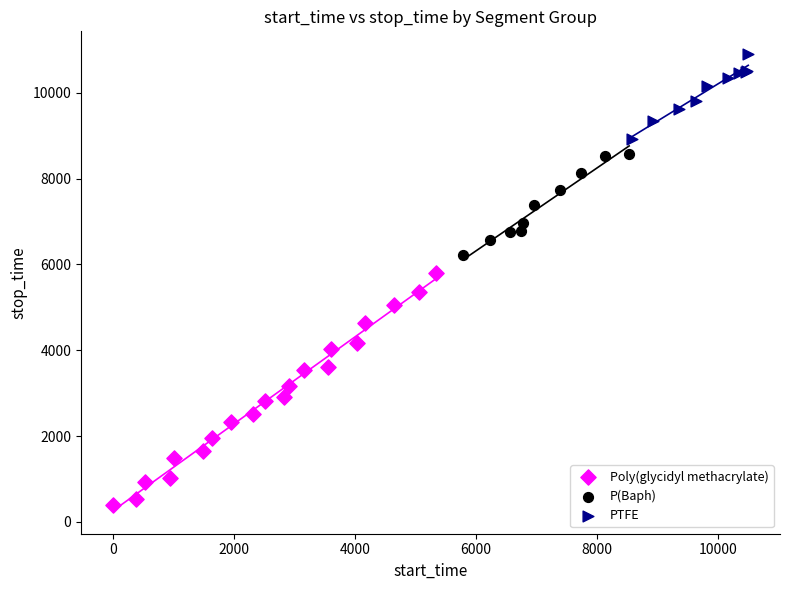

Which series reaches the minimum Y coordinate?

Poly(glycidyl methacrylate)